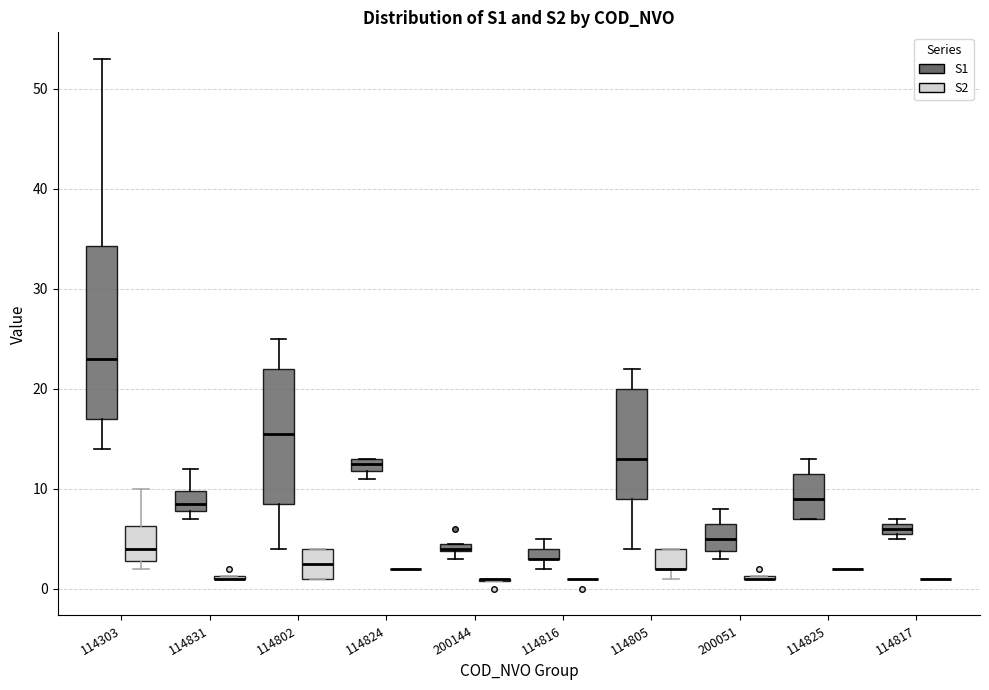

Which box is the tallest, from its lower edge to its upper edge?

114303 (S1)